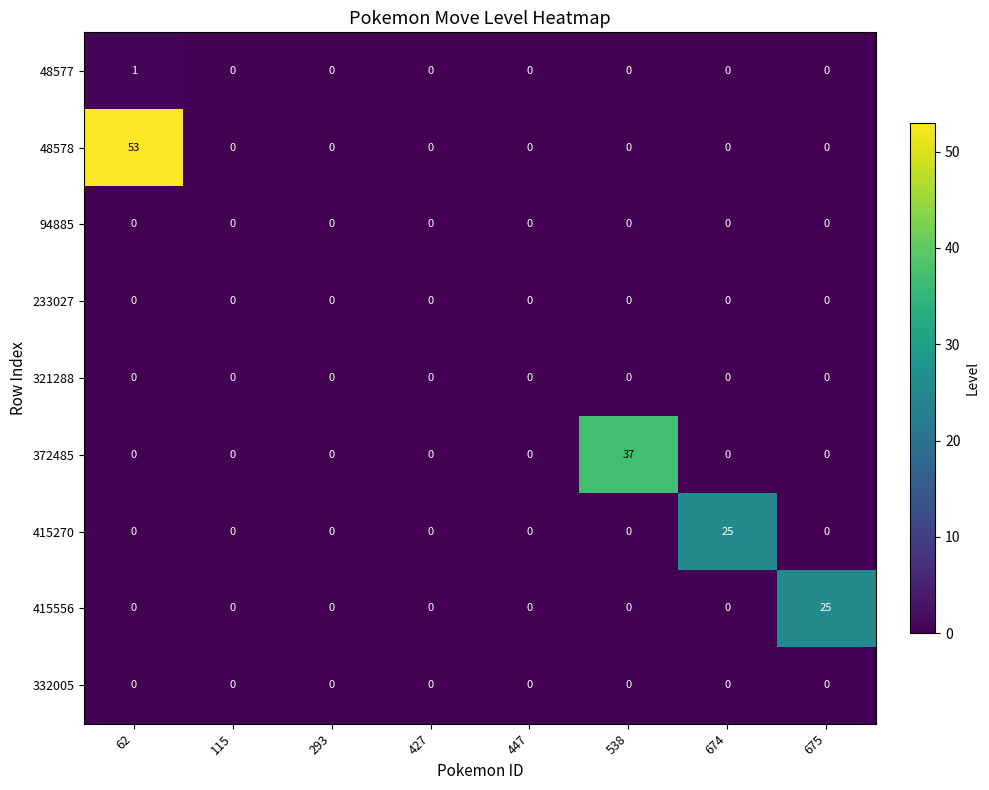

How many categories are shown in the chart?

8